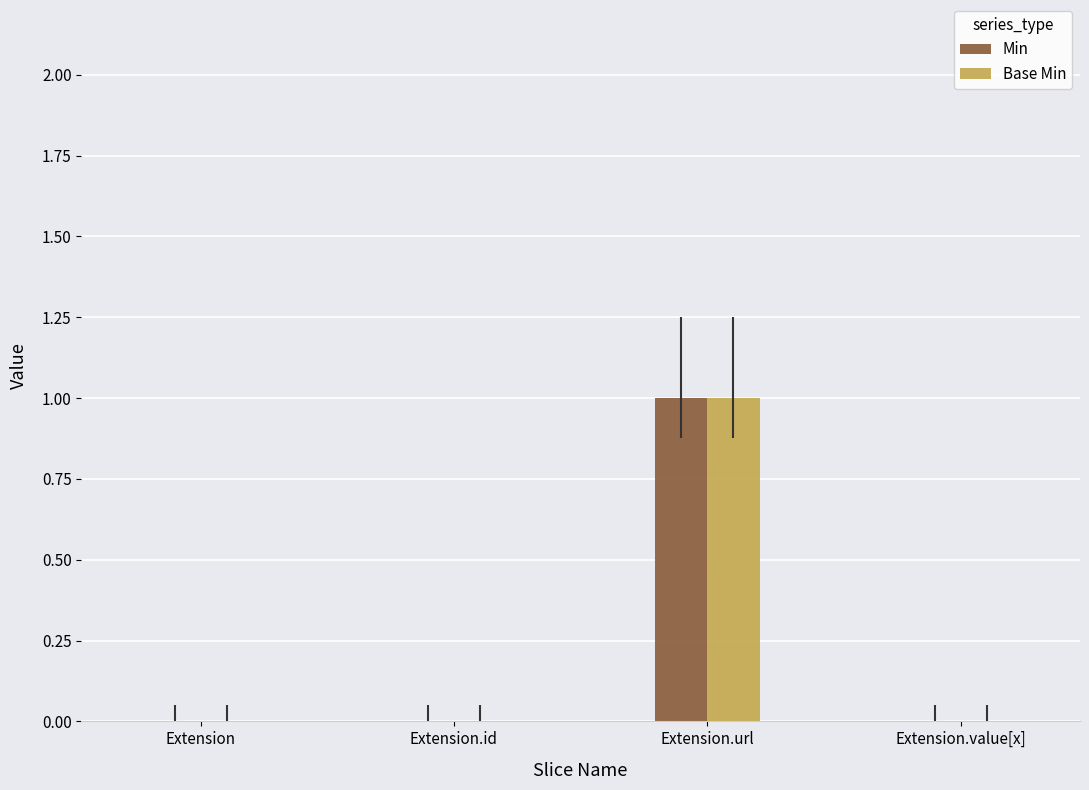

True or false: Base Min has a value of 0 at Extension.

True